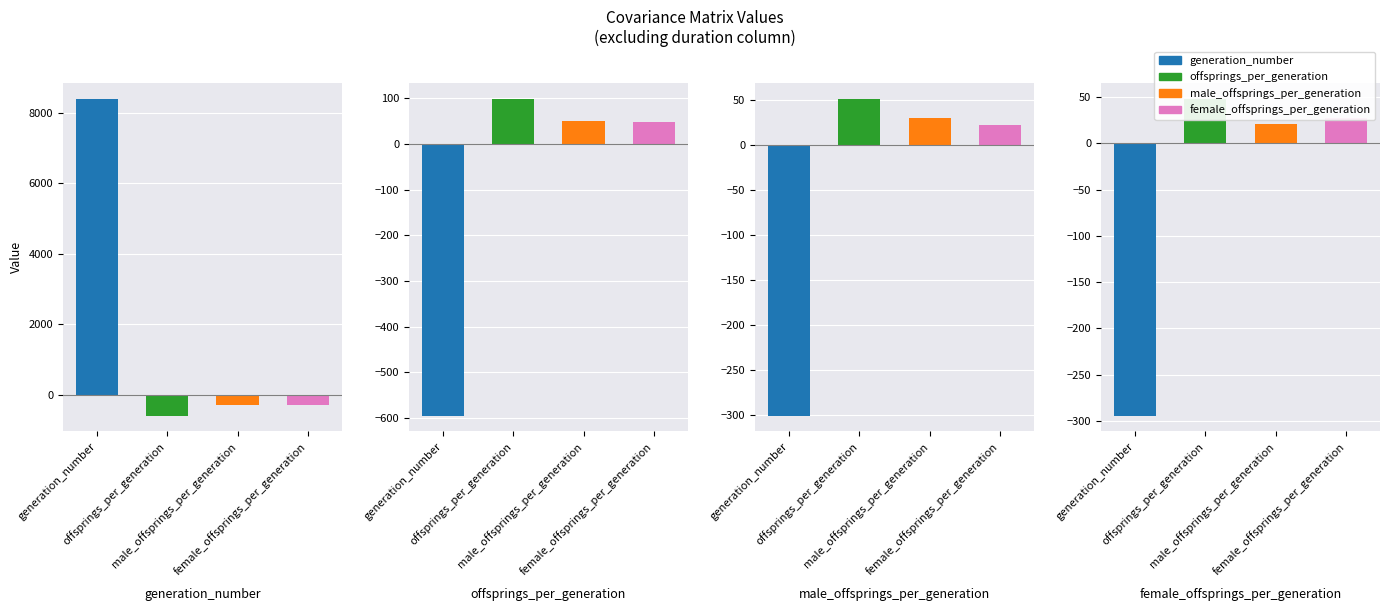

What is the label of the 1st bar from the right?

female_offsprings_per_generation